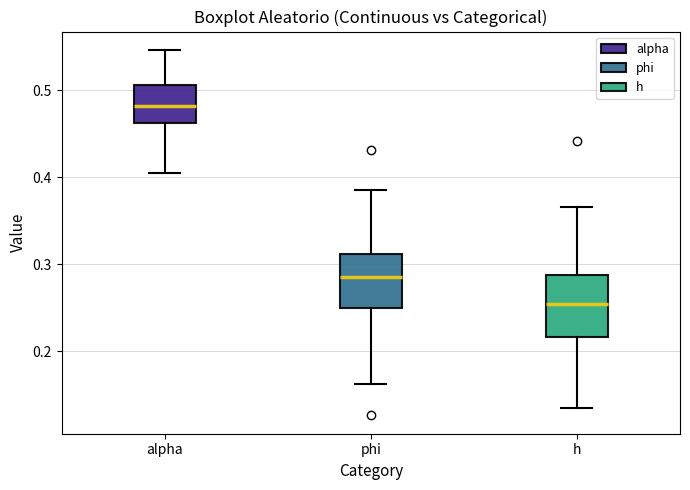

Where is the upper edge of the box for alpha on the y-axis? The values are not printed on the chart, so give them approximately, as read against the axis.

0.51